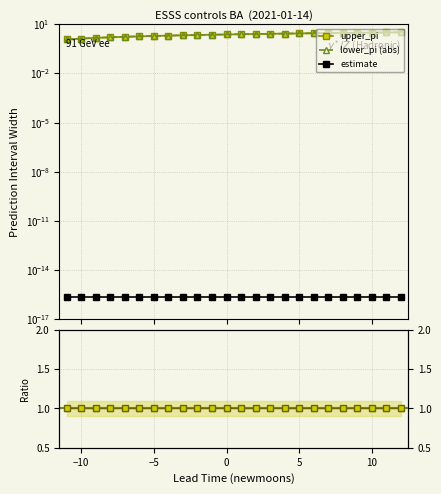

How many data points in upper_pi are less than 2?

7